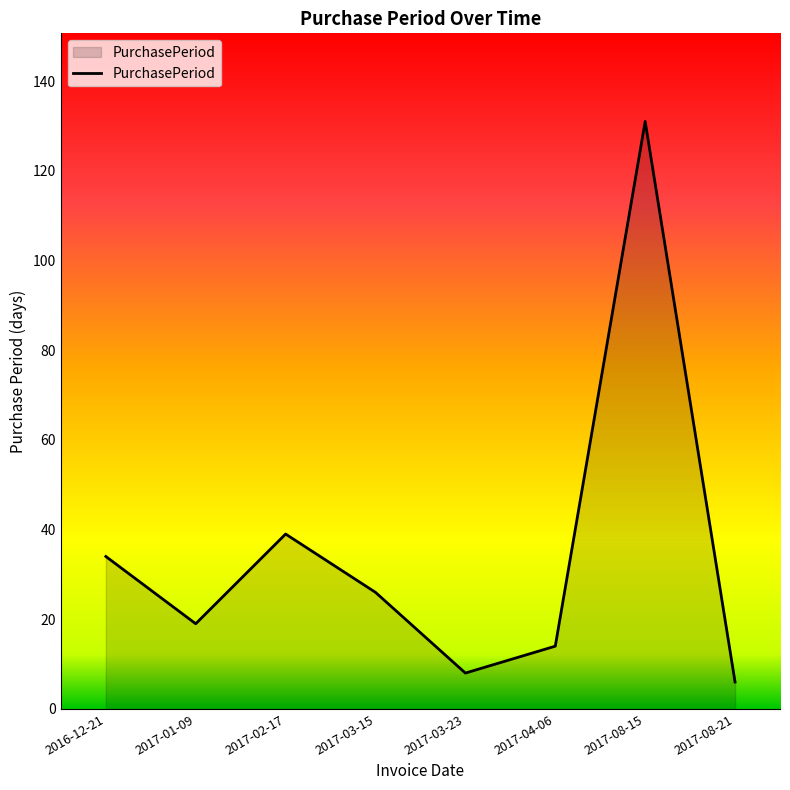

Reading left to right, list all the values displayed in this chart.

34	19	39	26	8	14	131	6